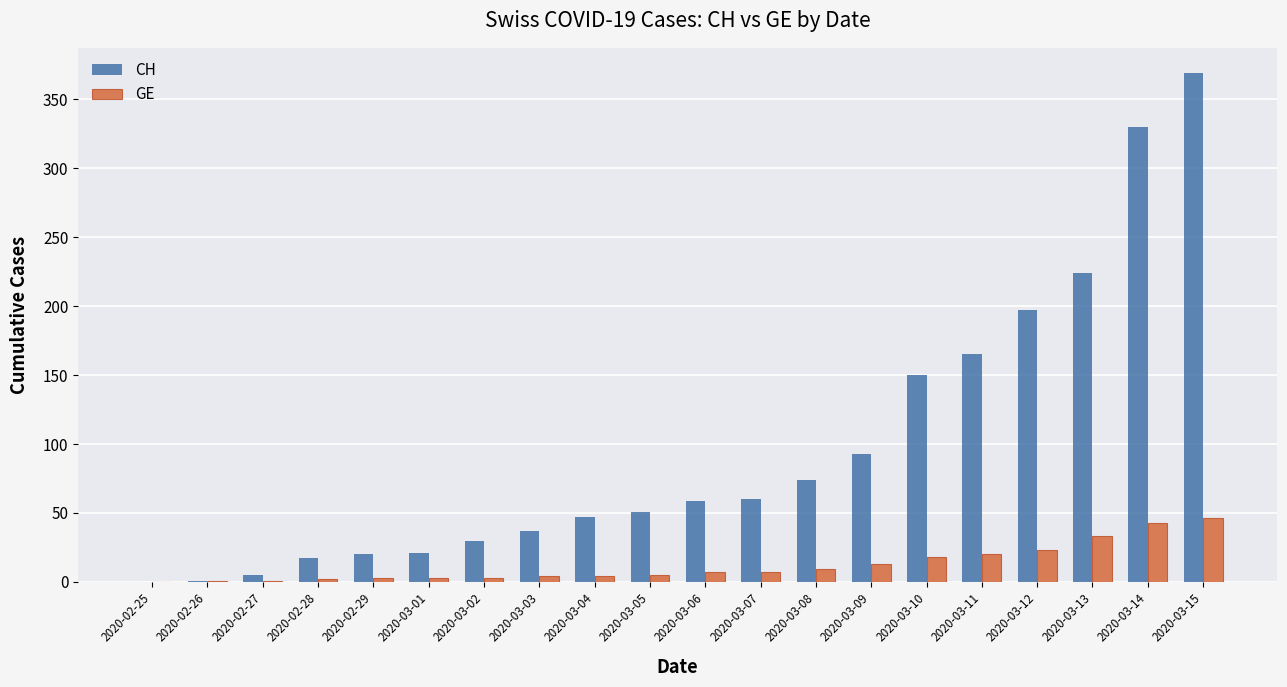

Which series changed the most between 2020-02-27 and 2020-03-05?

CH